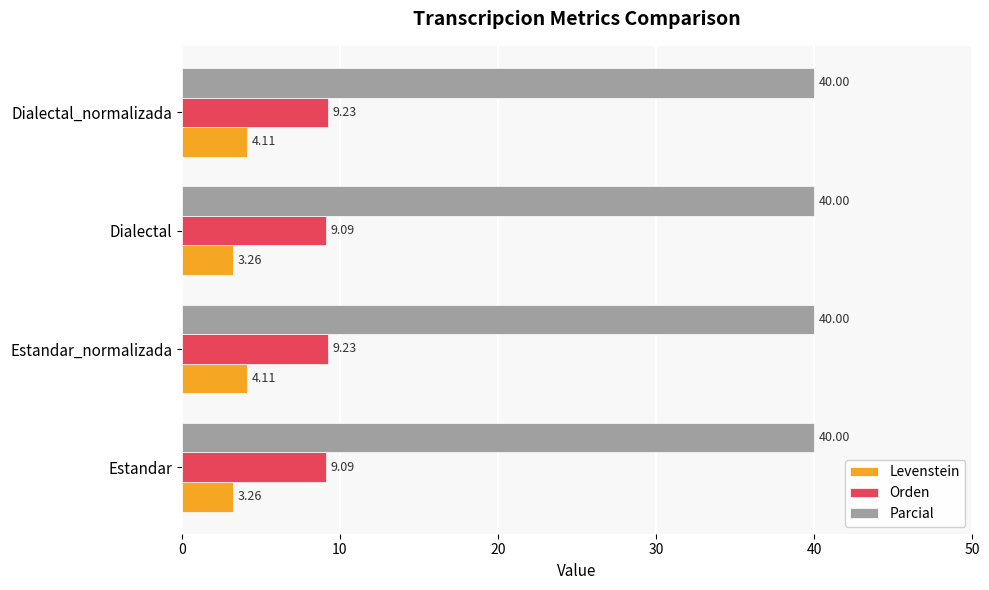

What is the sum of the Orden values at Dialectal_normalizada and Estandar_normalizada?

18.5